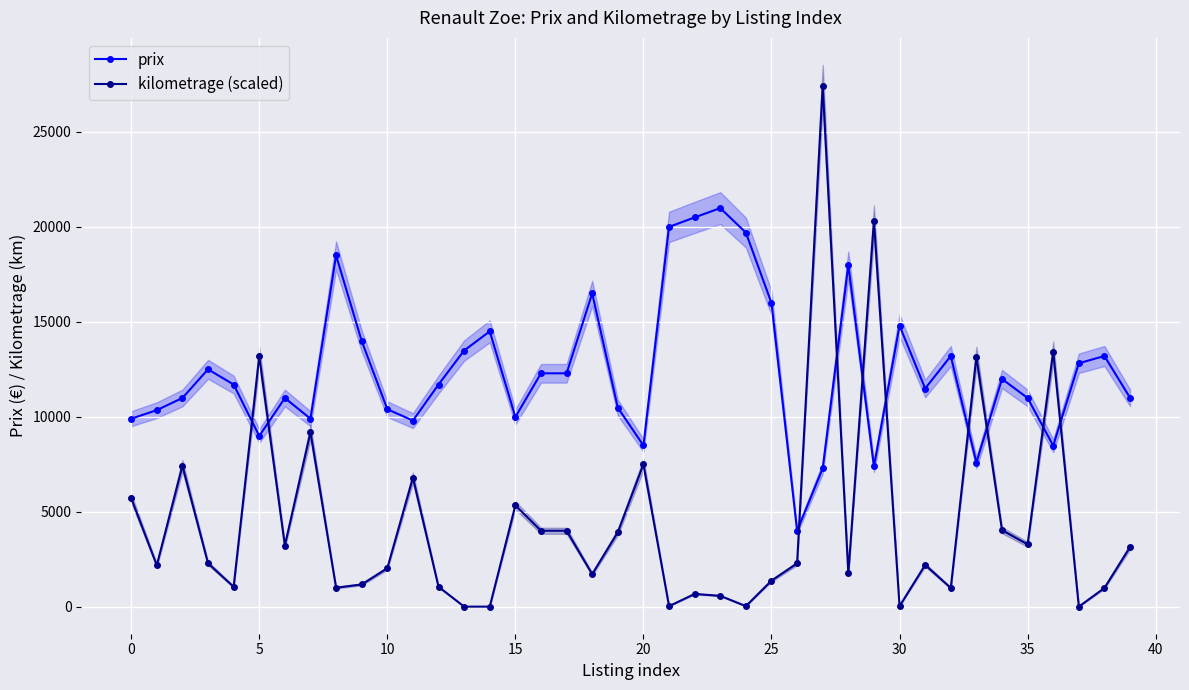

What are all the series names shown in the legend?

prix, kilometrage (scaled)